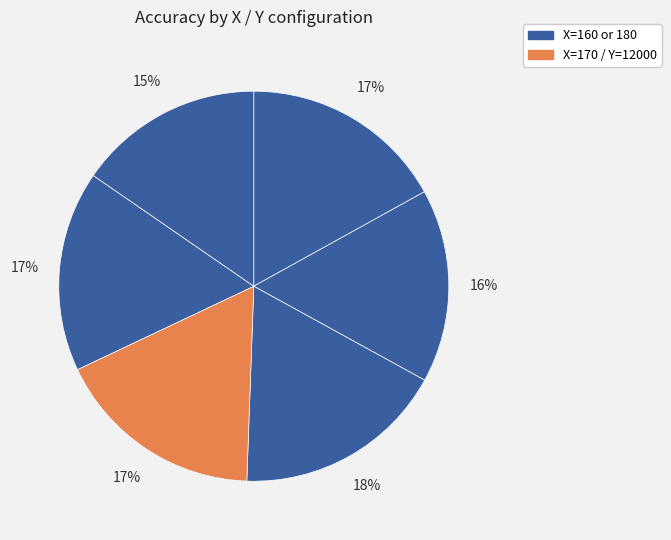

How many segments does this pie chart have?

6